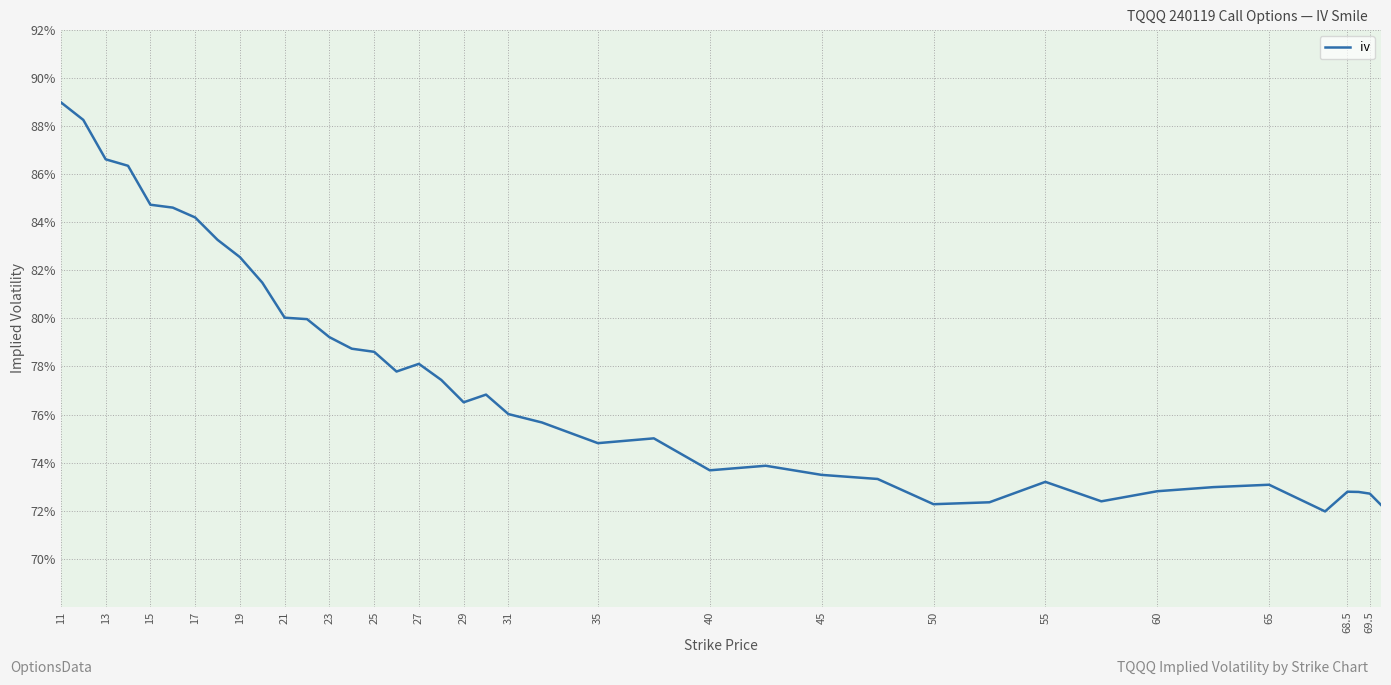

Does the chart display data point markers on the line(s)?

No